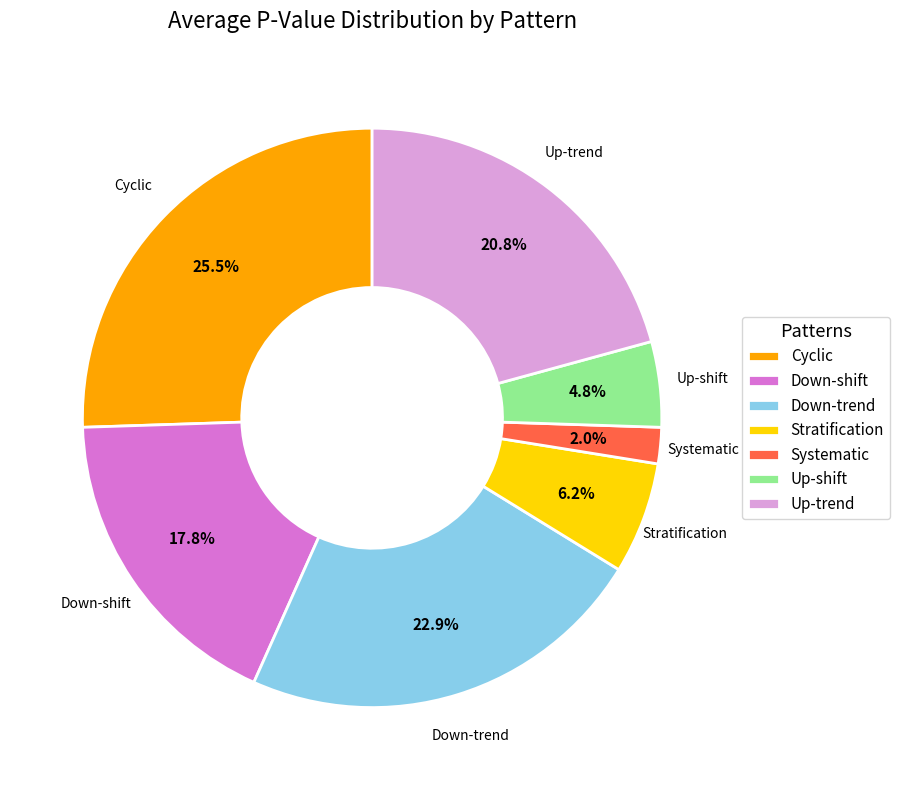

What is the smallest slice in the pie chart?

Systematic